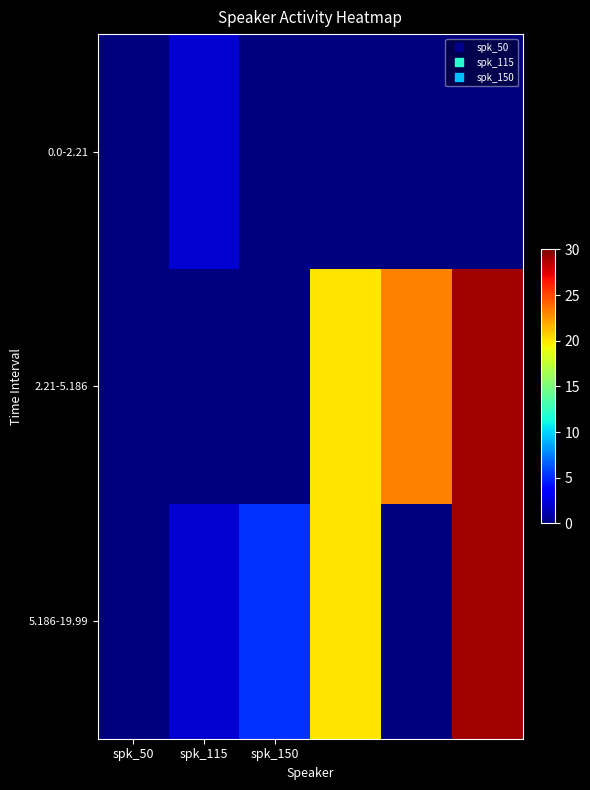

Reading left to right, transcribe all the data shown in this chart.

0.0-2.21: 0.0	2.2	0.0	0.0	0.0	0.0
2.21-5.186: 0.0	0.0	0.0	20.0	23.2	29.2
5.186-19.99: 0.0	2.2	5.2	20.0	0.0	29.2